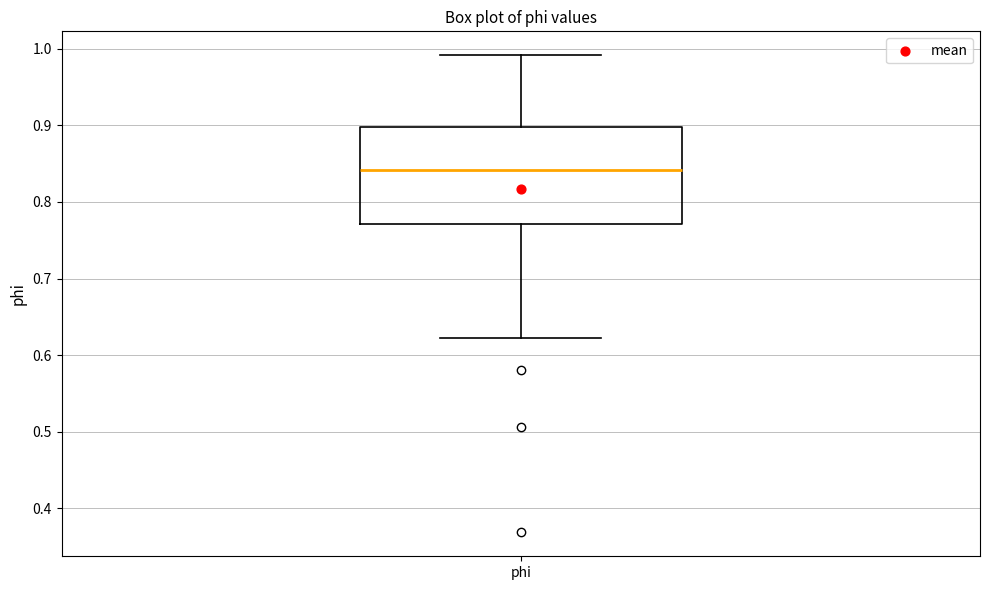

Read this box plot against the y-axis: the position of the median line, the range covered by the box, and the ends of both whiskers. The values are not printed on the chart, so give them approximately, as read against the axis.

median 0.84, box 0.77 to 0.90, whiskers 0.62 to 0.99